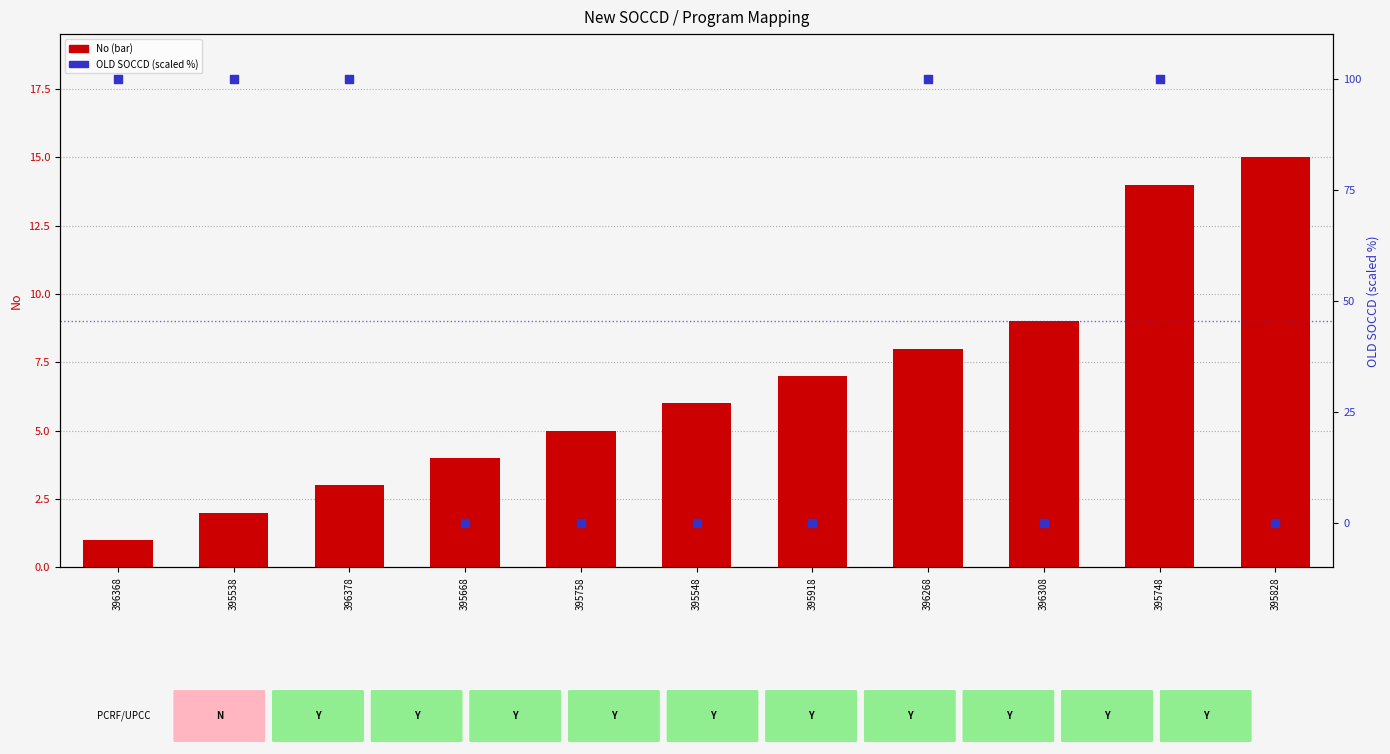

Which series contains the highest Y value?

OLD SOCCD (scaled)